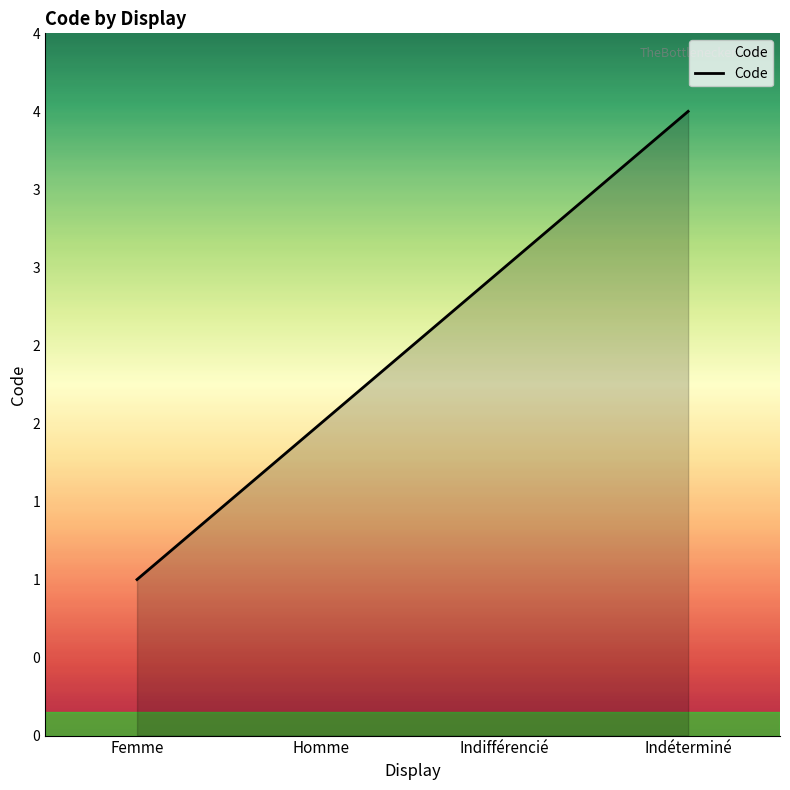

Is this an area chart (filled region under the line)?

Yes